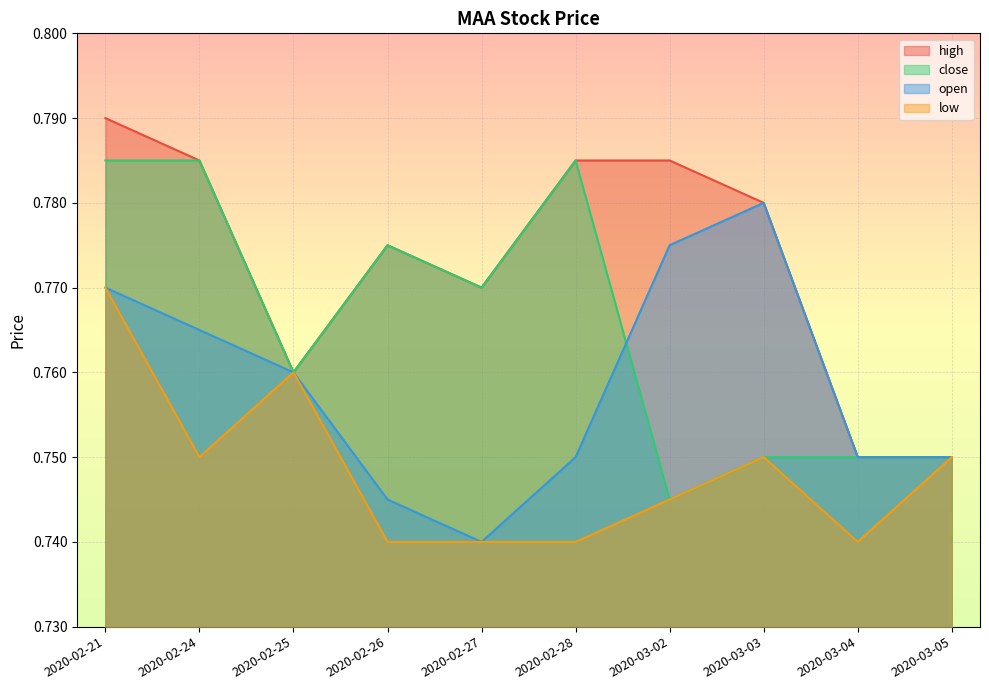

At how many categories does at least one series exceed 0?

10